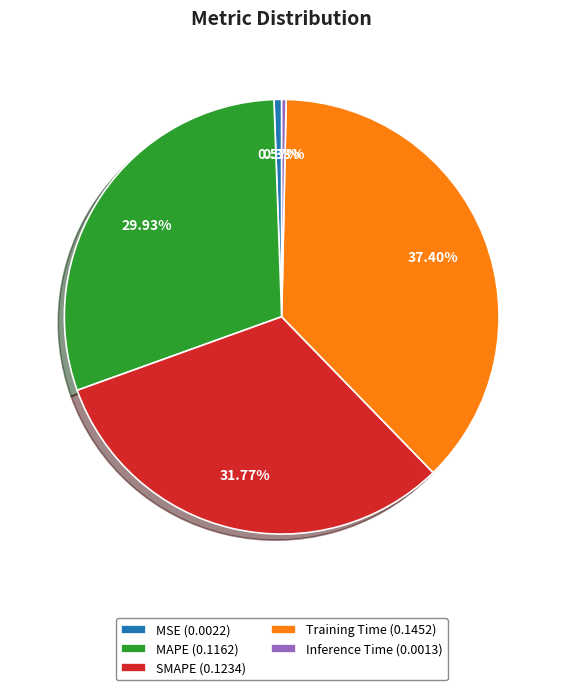

Is there a majority slice in this chart?

No